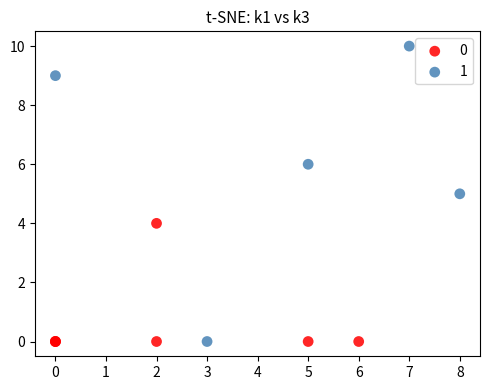

What are all the series names shown in the legend?

0, 1